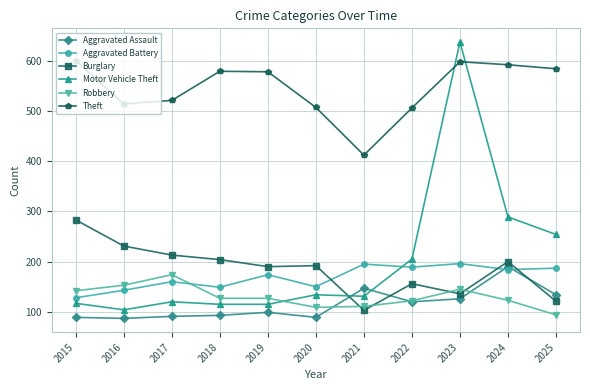

Where is the first local maximum for Aggravated Battery?

2017